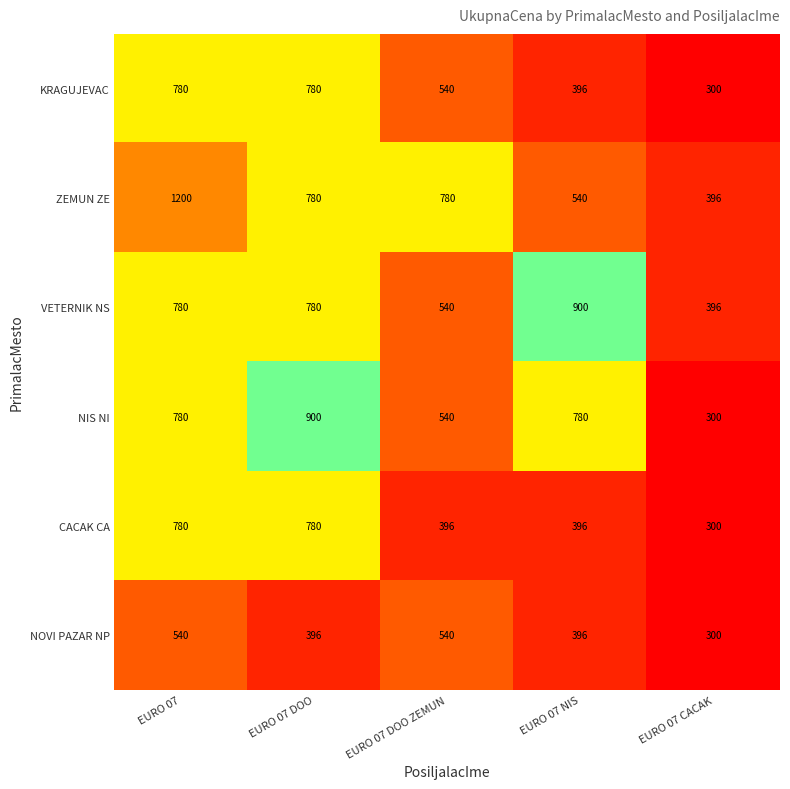

How many values in the VETERNIK NS series are below 780?

2